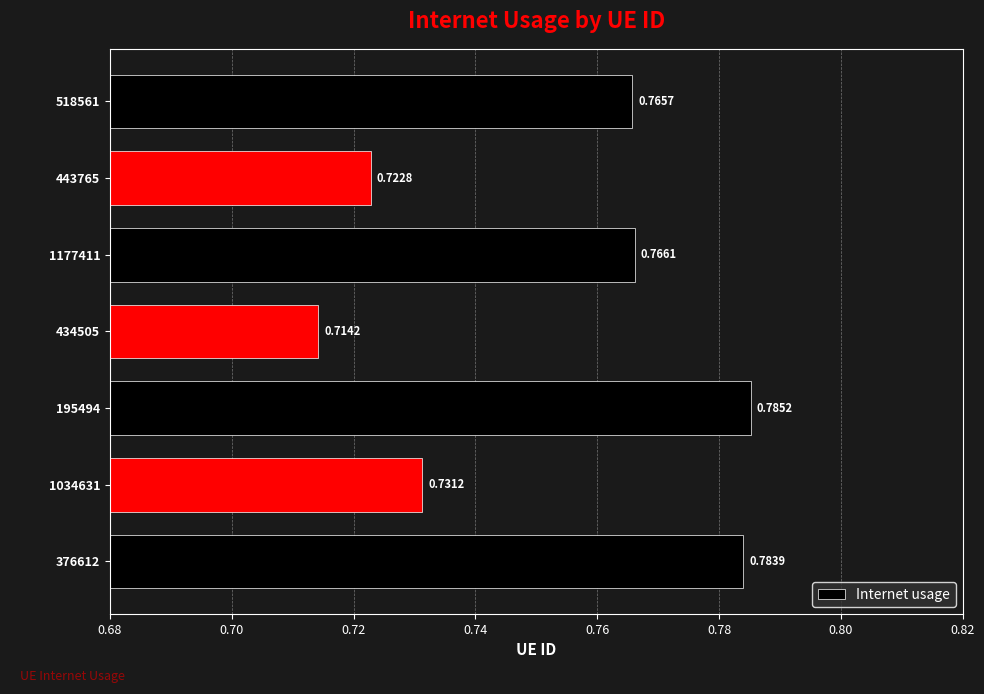

What is the sum of the values at 518561 and 376612?

1.5